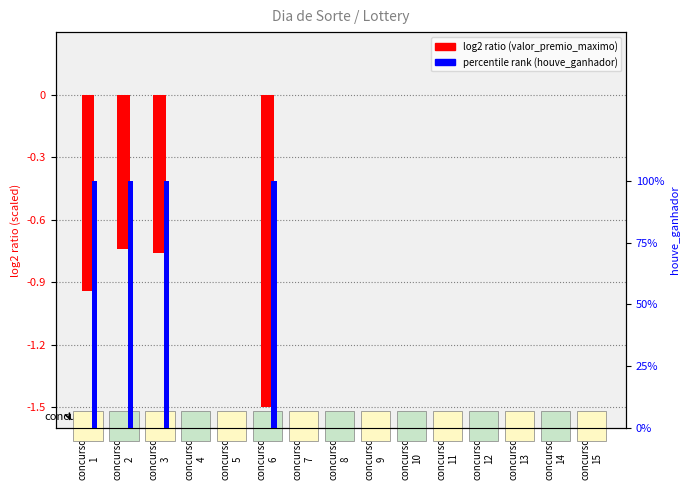

Rank the series by their maximum value, from highest to lowest.

houve_ganhador, valor_premio_maximo